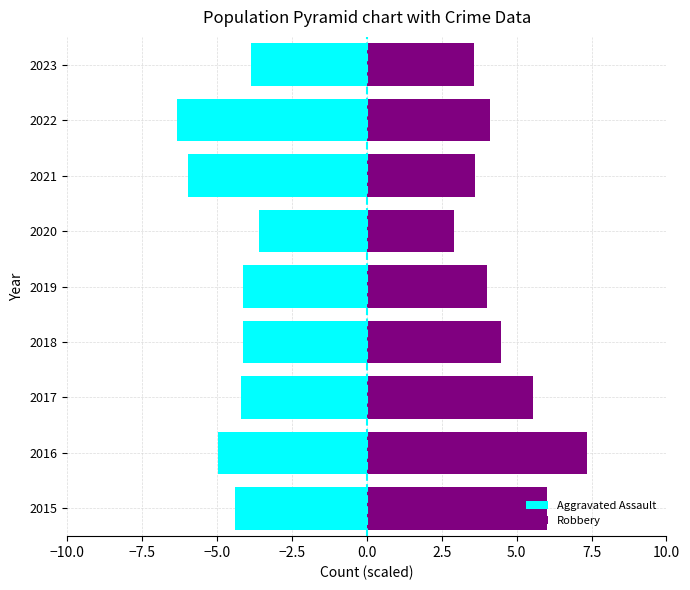

What is the maximum value shown in the chart?

7.3